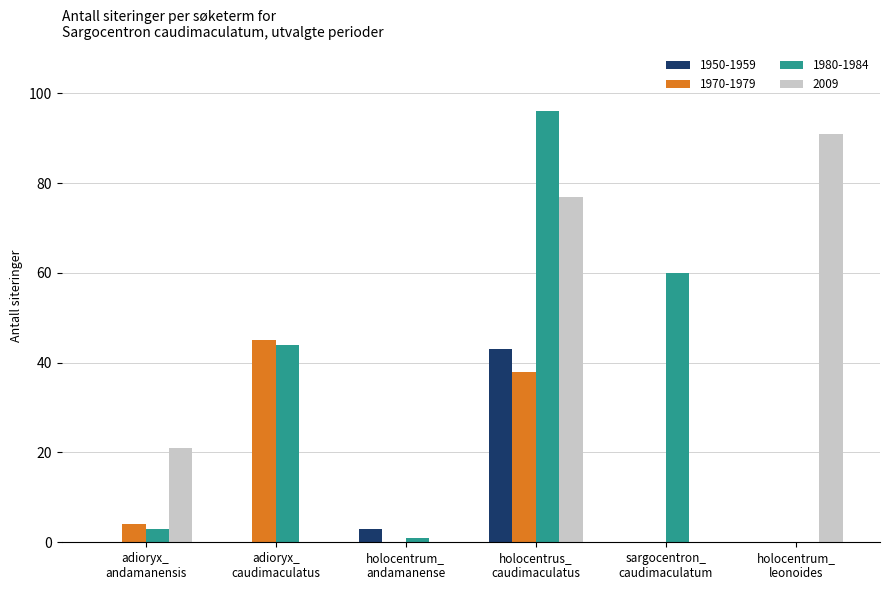

Which series has the widest spread of values?

1980-1984